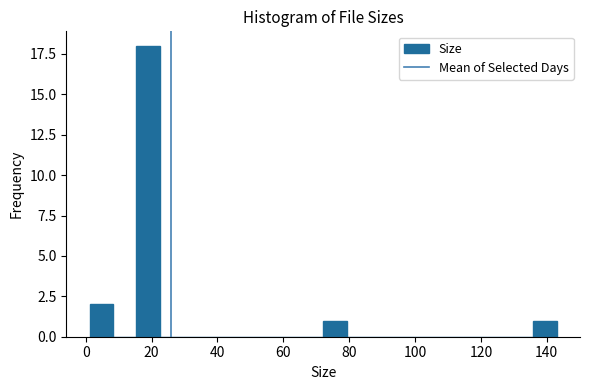

Read against the x-axis, roughly where is the centre of the tallest bar?

18